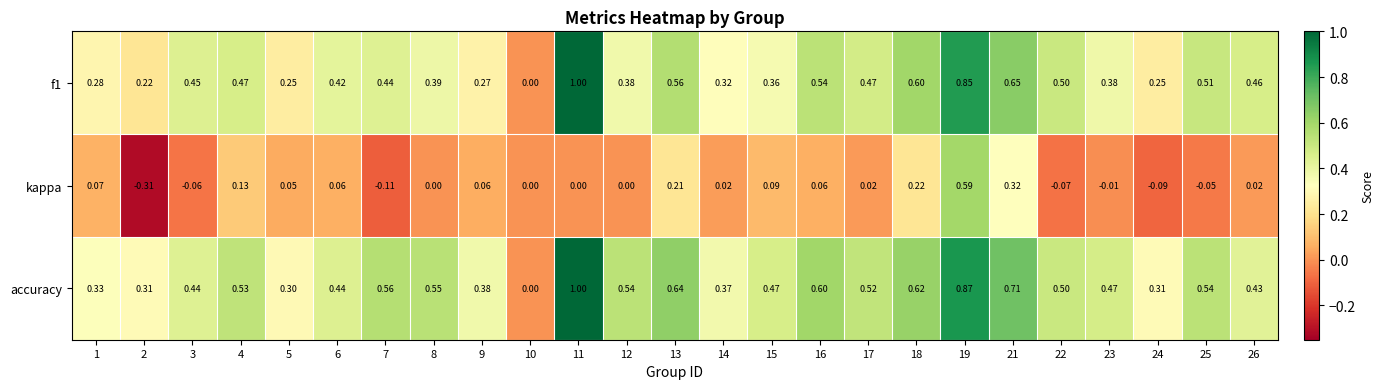

At which category does the chart reach its minimum across all series?

2